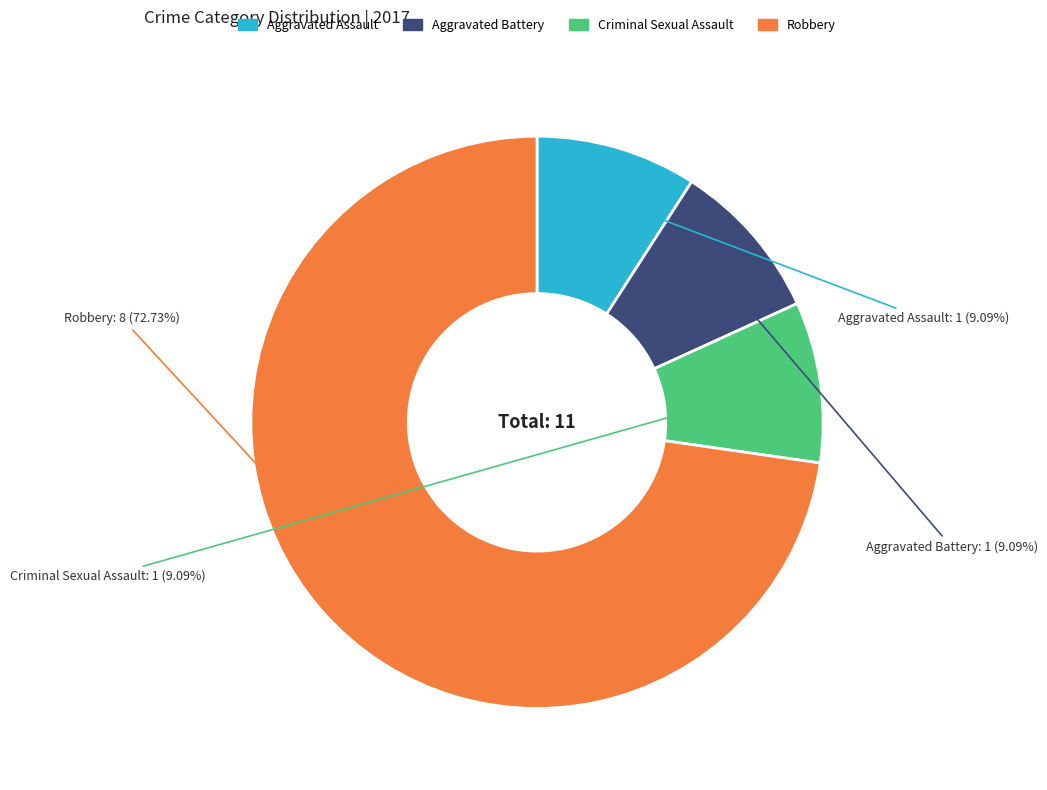

To the nearest percent, what portion does Criminal Sexual Assault represent?

9%